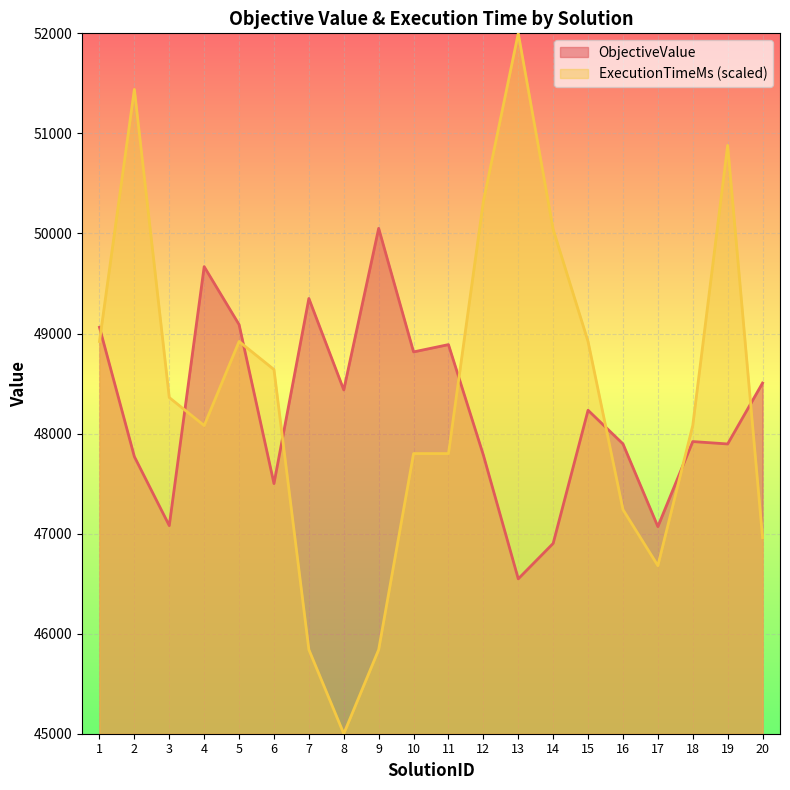

Where is the first local maximum for ObjectiveValue?

4